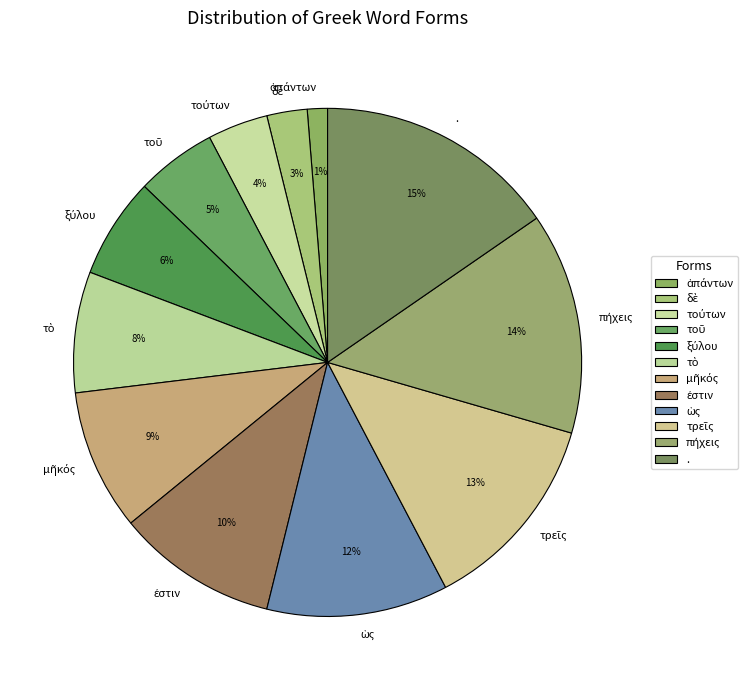

True or false: . accounts for 15% of the total.

True